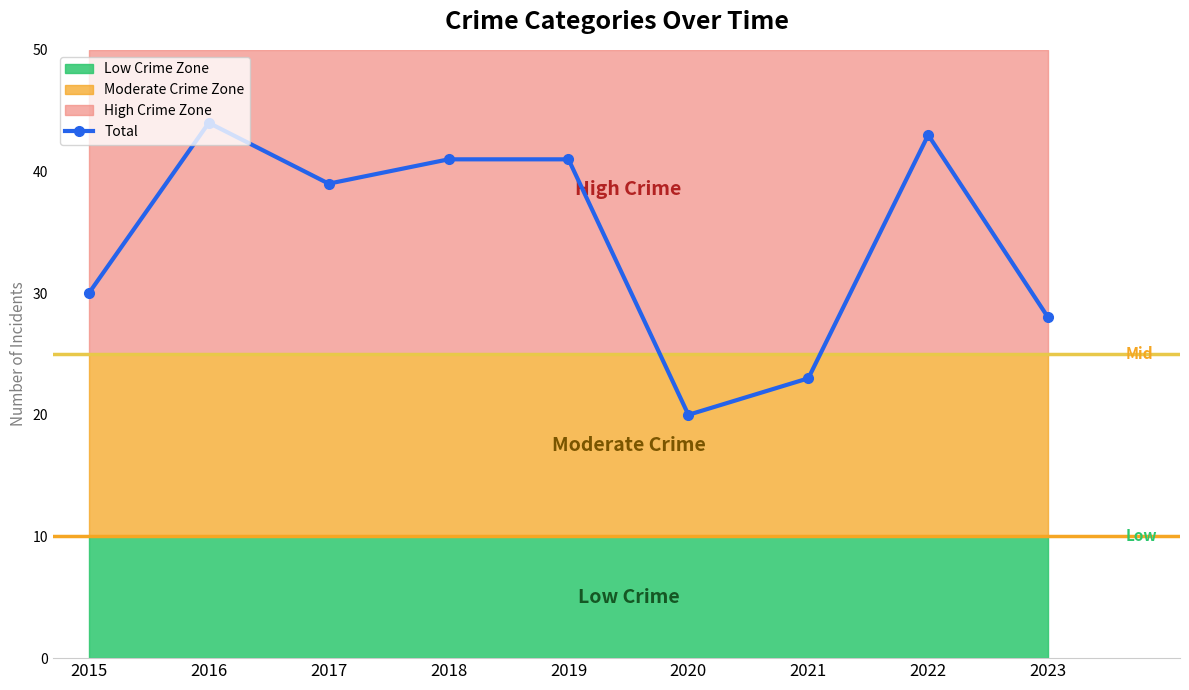

Reading left to right, what are all the values shown in this chart?

30	44	39	41	41	20	23	43	28